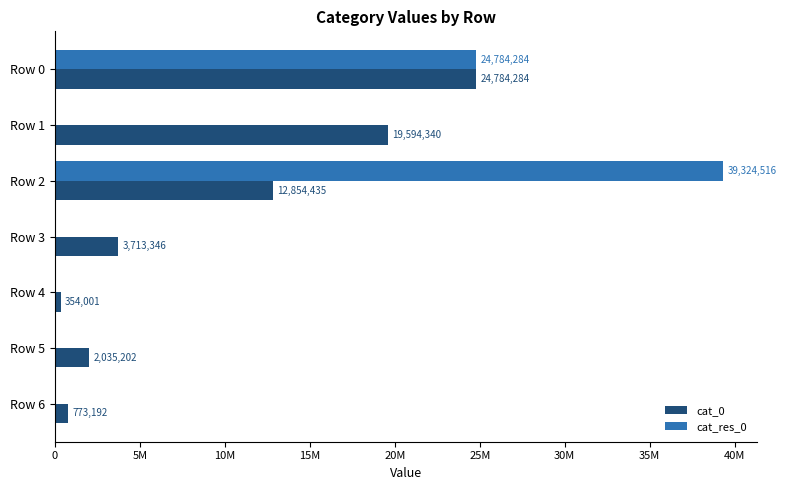

What is the value of the cat_res_0 bar at the 3rd from the left?

39324516